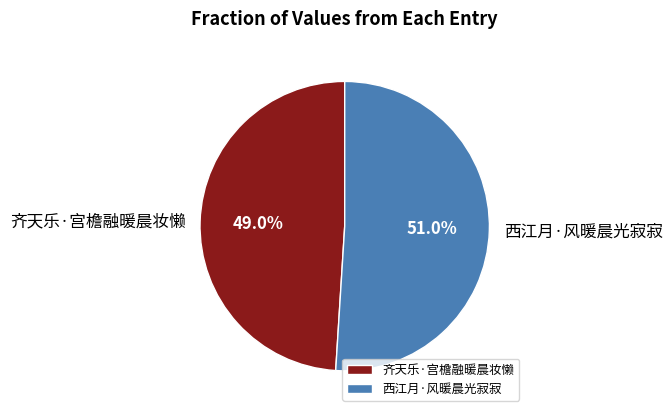

Approximately how many times larger is the value at 西江月·风暖晨光寂寂 compared to 齐天乐·宫檐融暖晨妆懒?

1.0